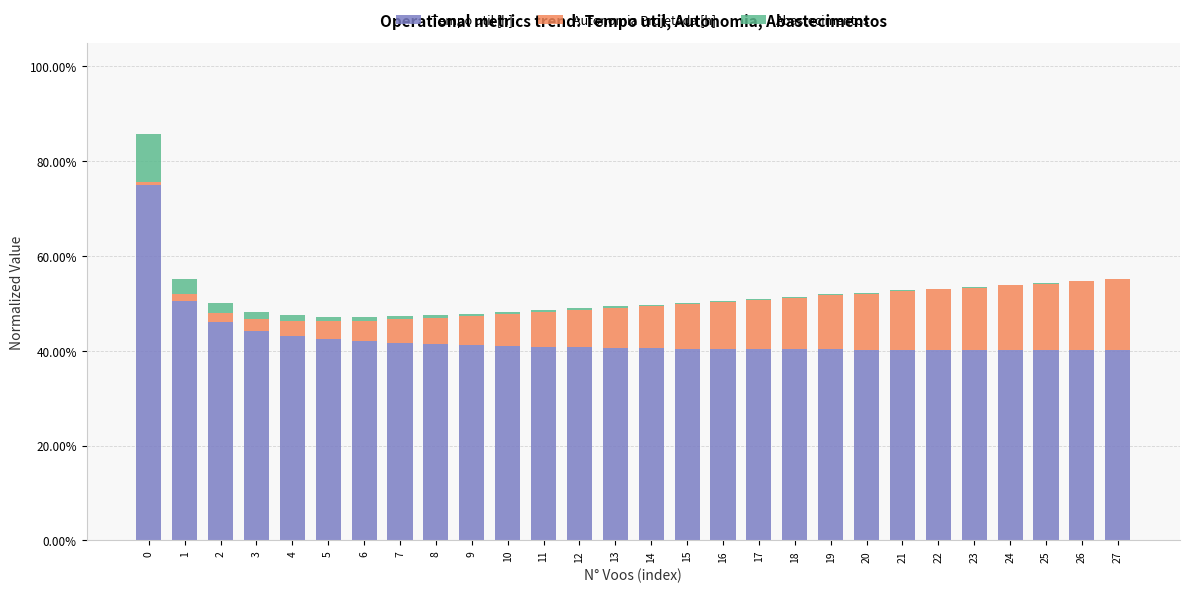

List the series in order of their peak value, highest first.

Tempo util [h], Autonomia Projetada [h], Abastecimentos